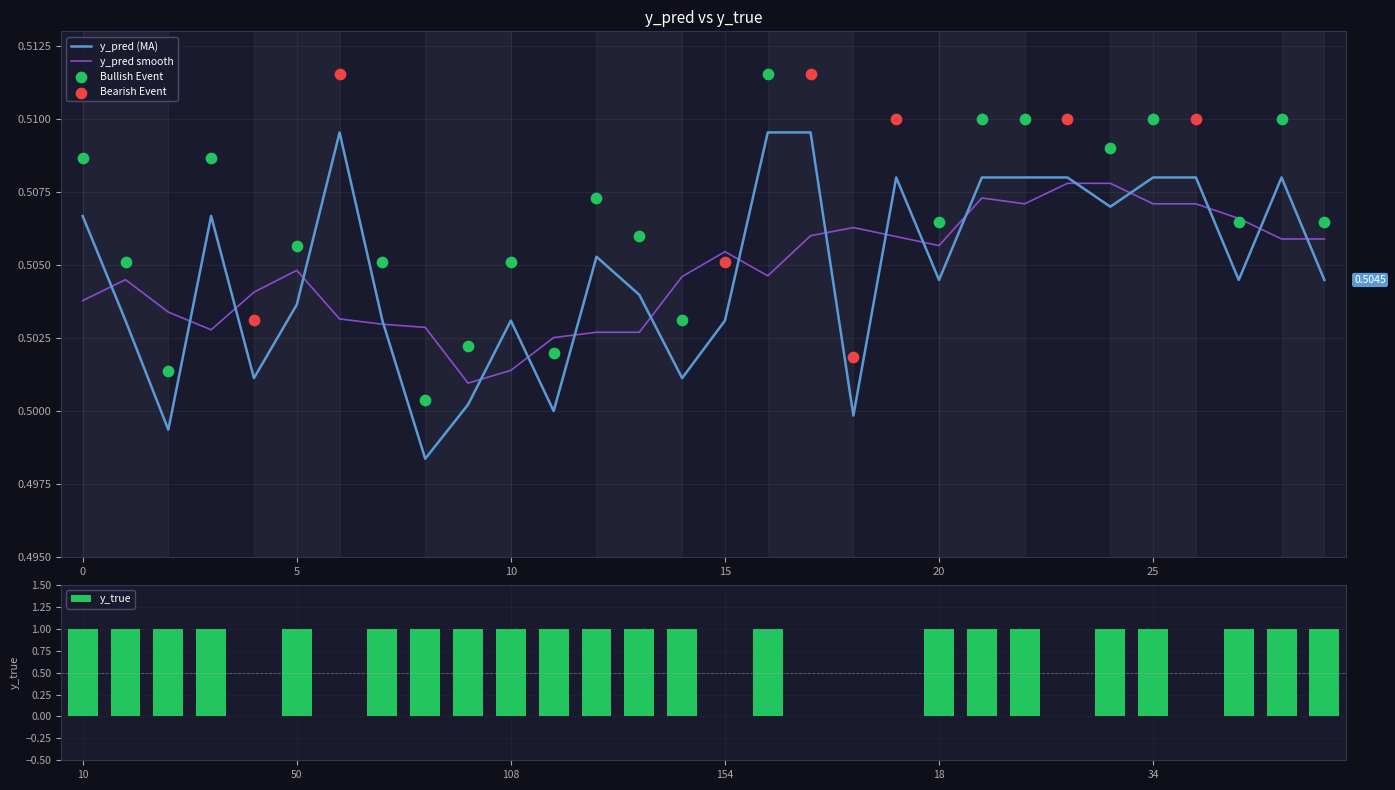

What are all the series names shown in the legend?

y_pred (MA), y_pred smooth, y_true